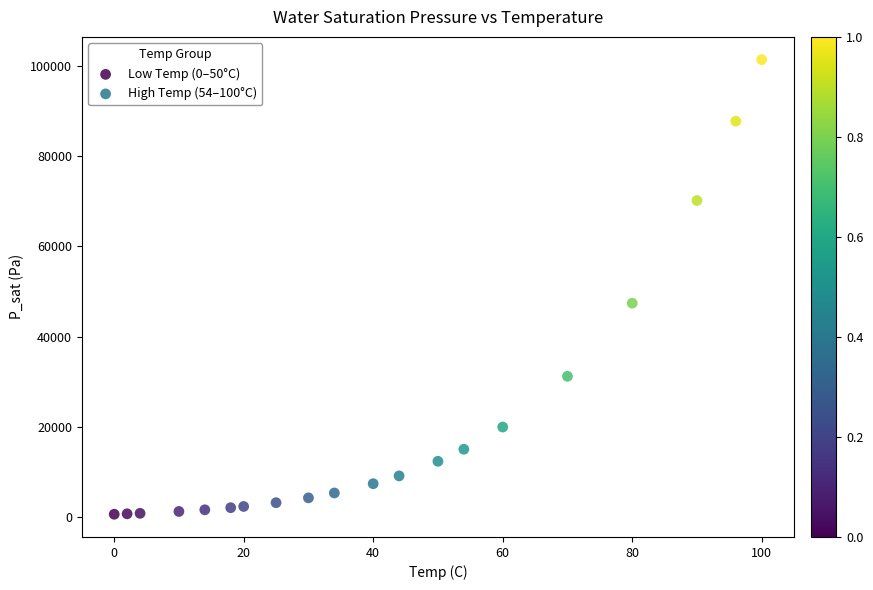

Which series reaches the maximum Y coordinate?

High Temp (54–100°C)